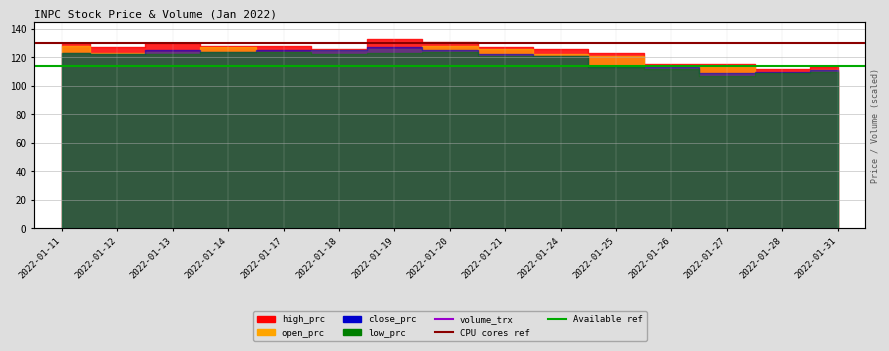

True or false: the data has more than 1 interior local peaks.

True